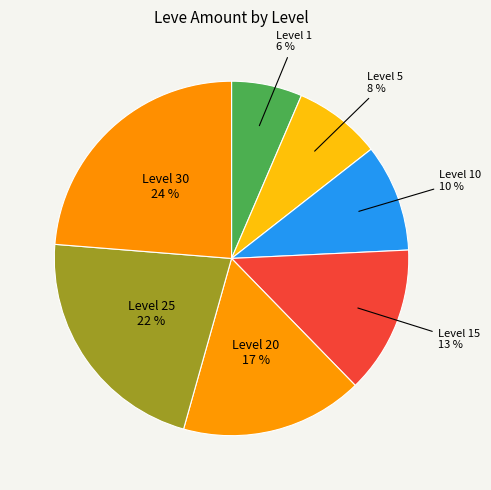

Does any single category account for the majority?

No